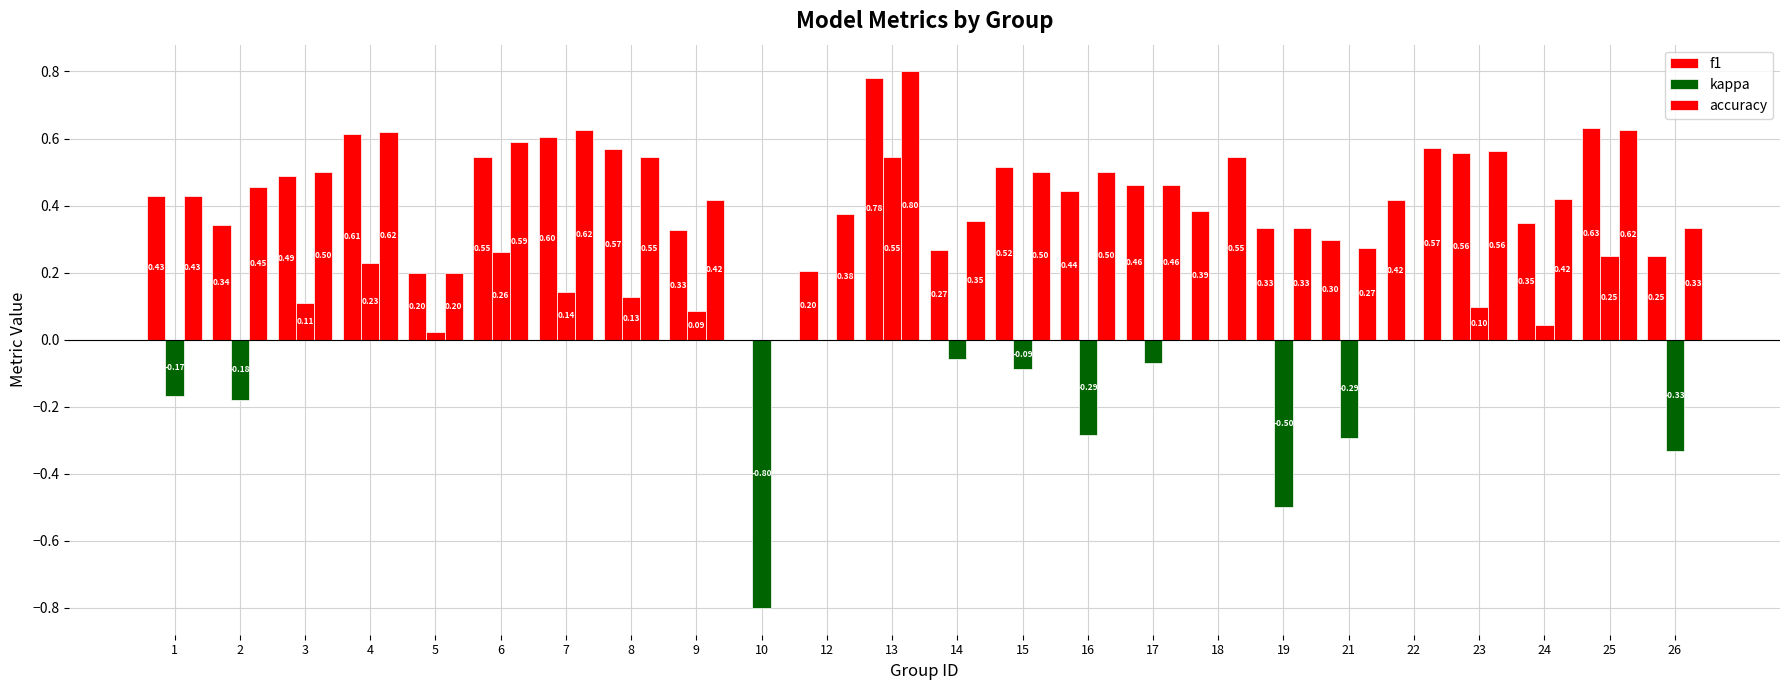

Which series changed the most between 2 and 6?

kappa